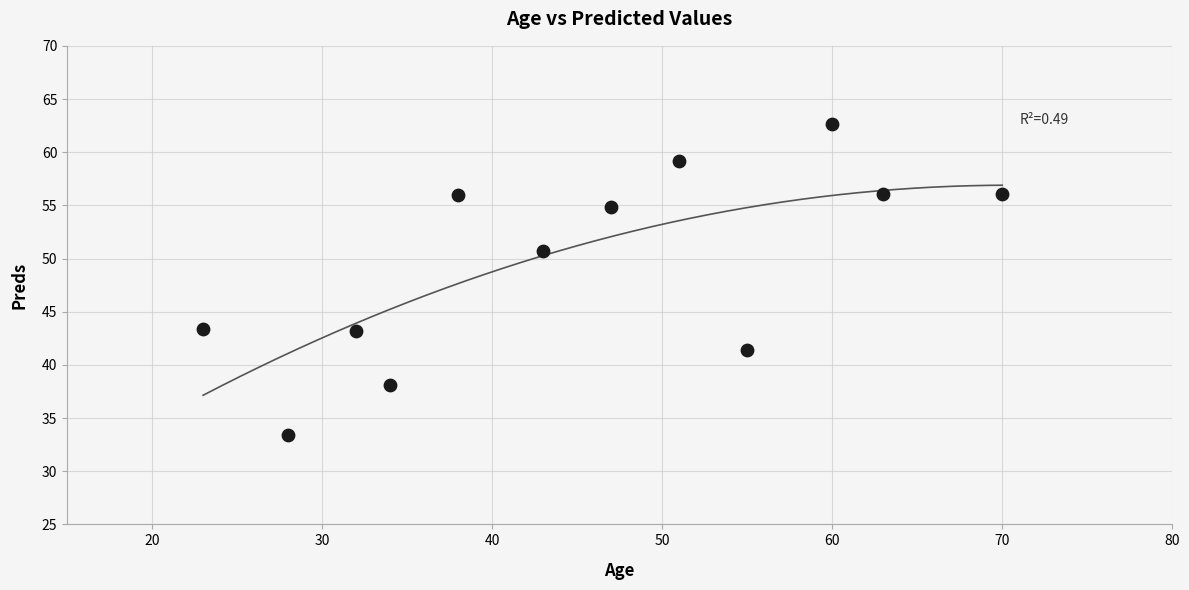

What Y value in the scatter plot is closest to 48?

50.7